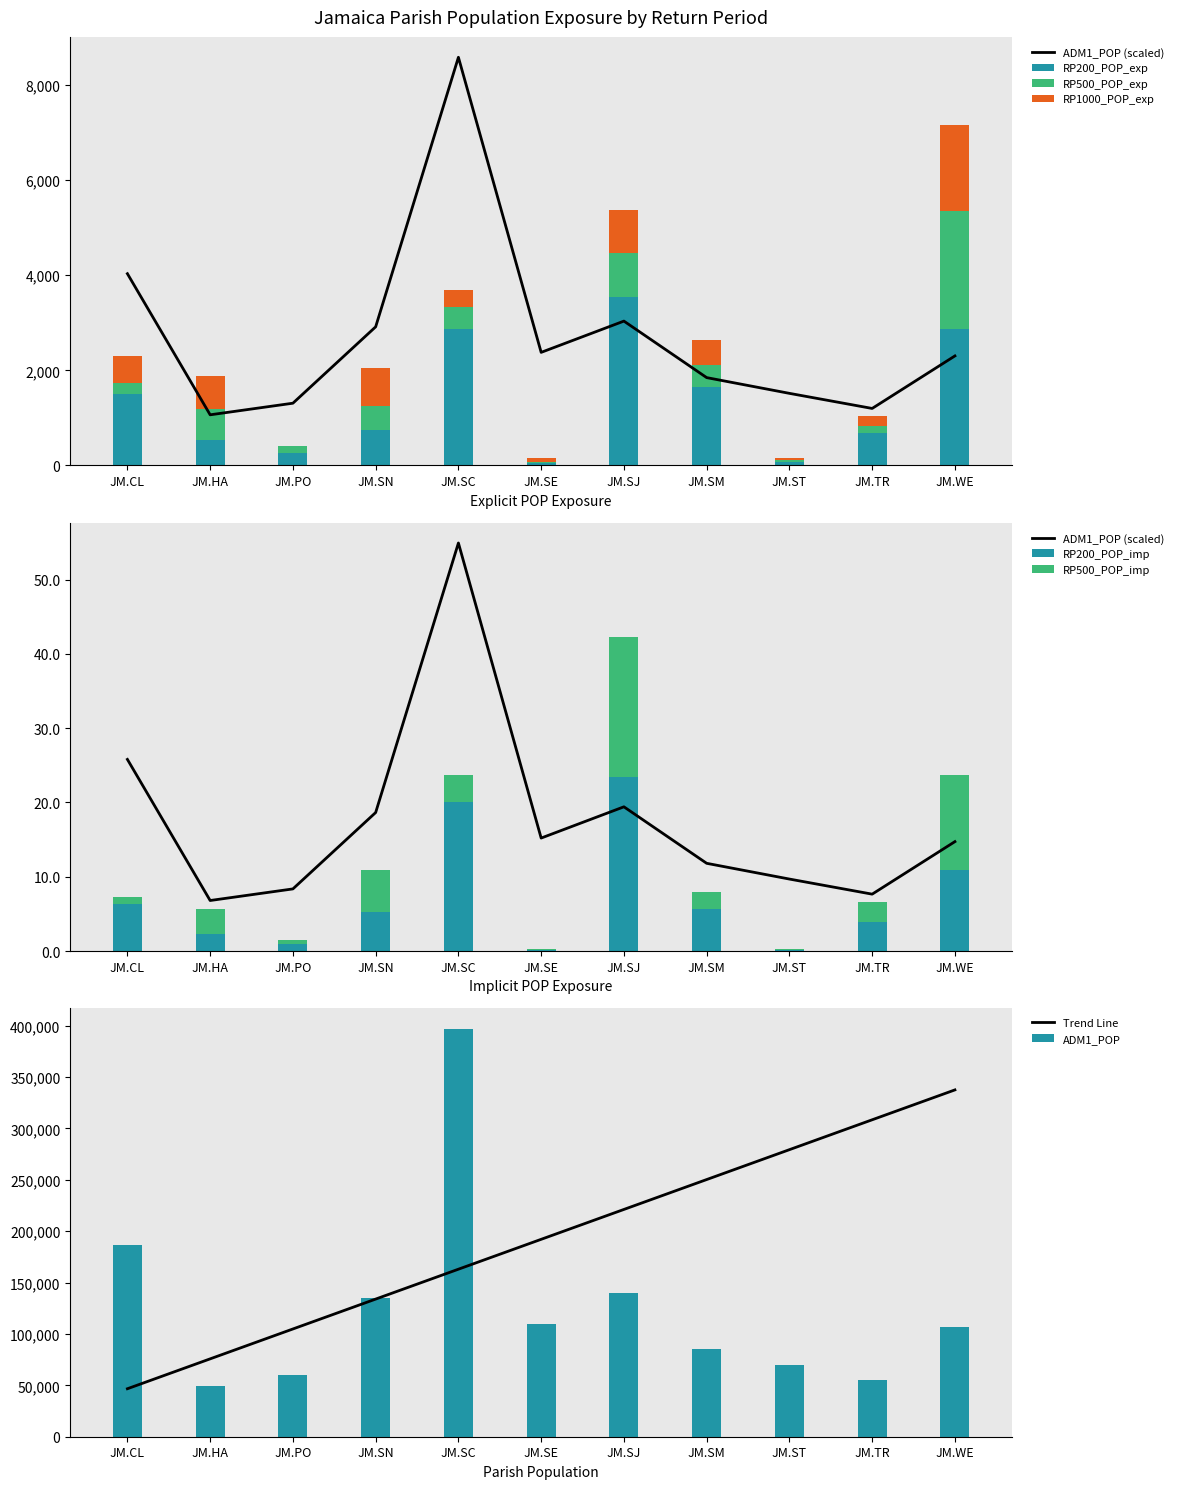

At which label is ADM1_POP closest to 4826?

JM.CL